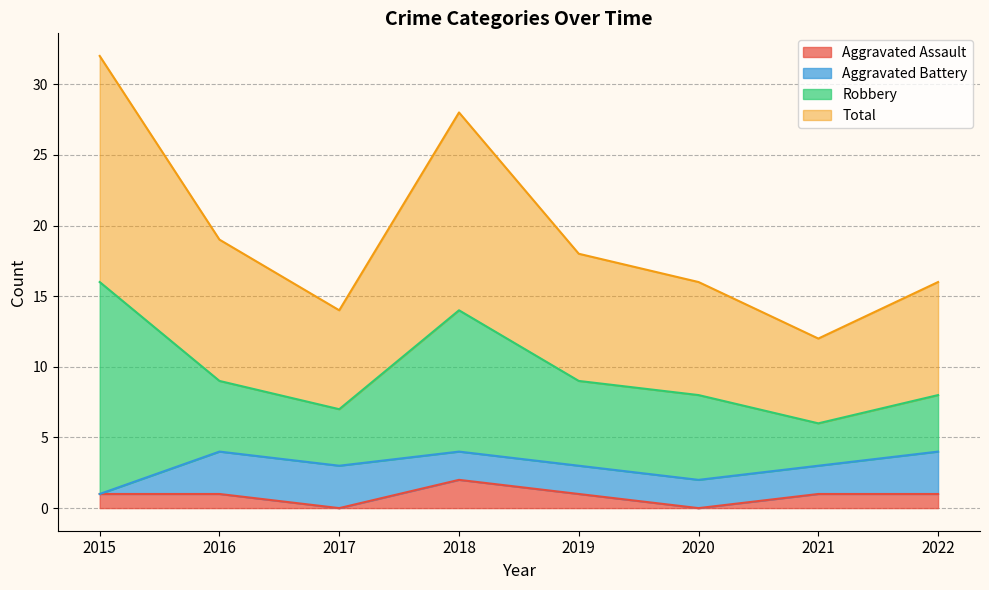

In Aggravated Assault, how many points are higher than both neighbors (excluding endpoints)?

1